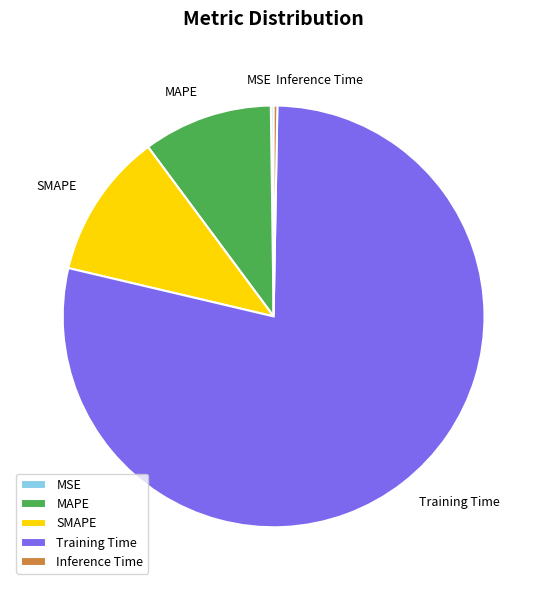

Which has a higher value, Inference Time or MAPE?

MAPE